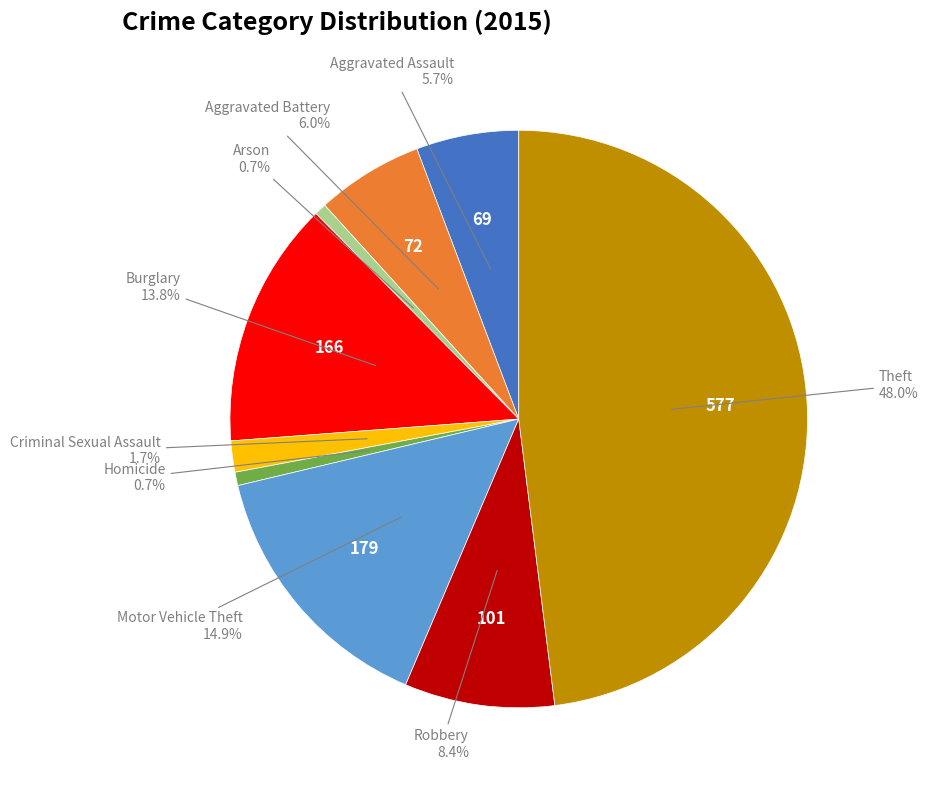

Is there any slice that represents more than half of the pie?

No